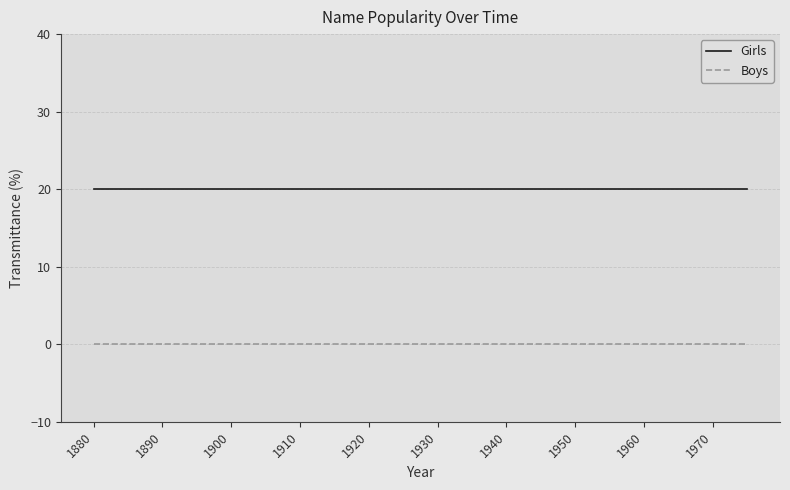

What are all the series names shown in the legend?

Girls, Boys